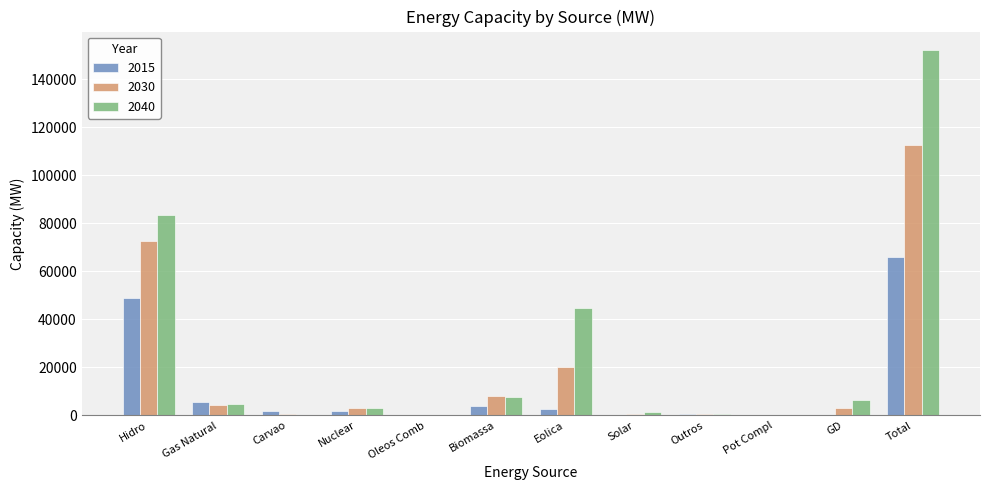

What is the greatest value displayed?

152262